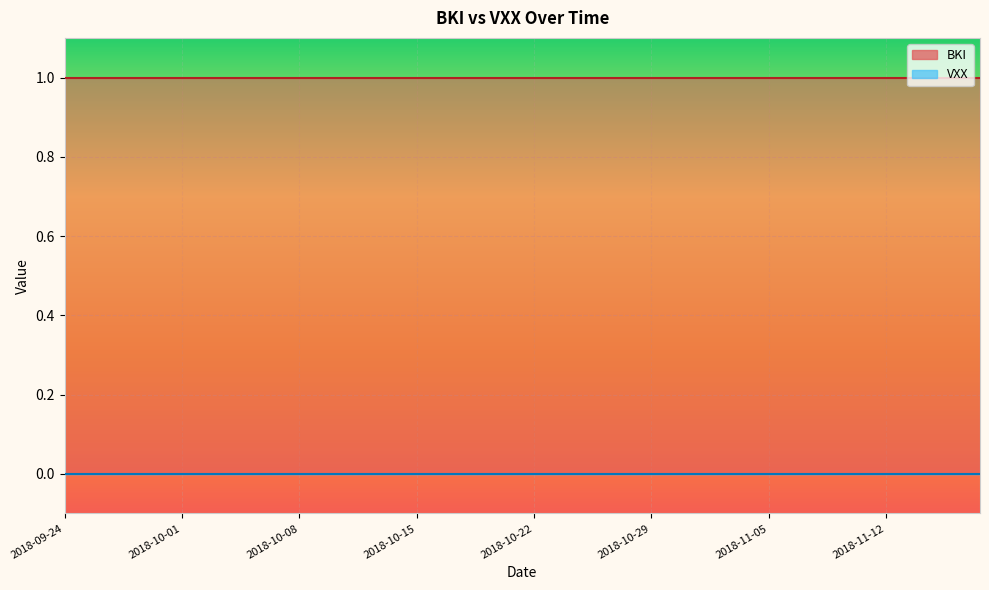

How many lines are shown in the chart?

2